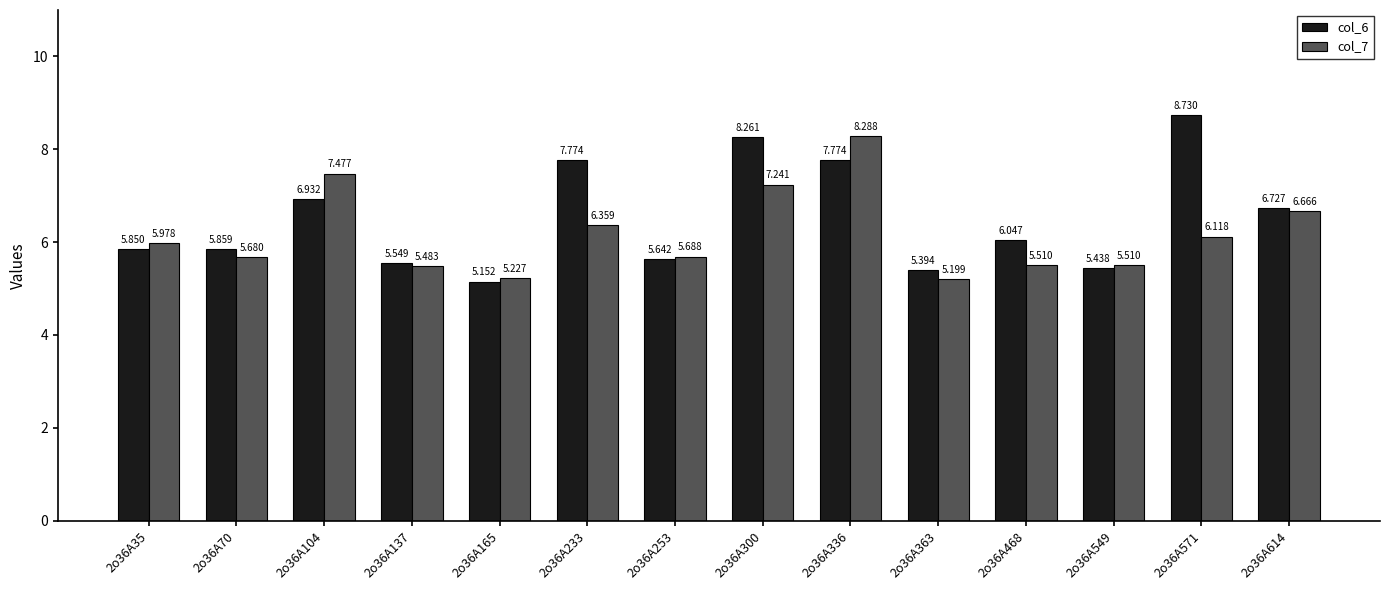

Between 2o36A233 and 2o36A137, which is larger?

2o36A233